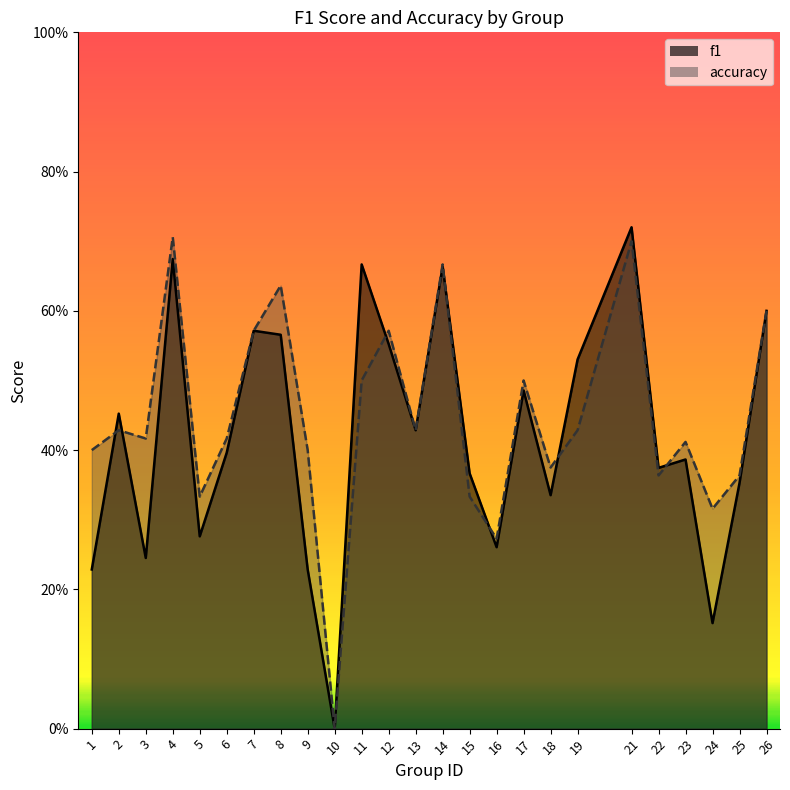

What is the difference between the second highest and minimum values in the f1 series?

0.7